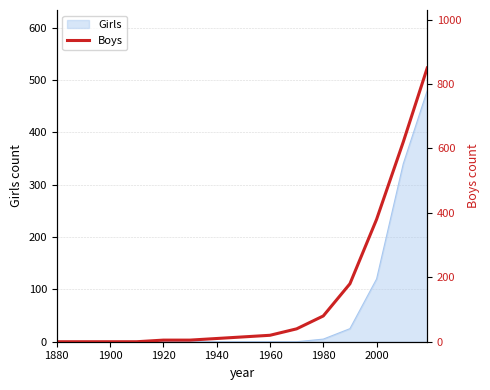

What is the maximum value for Girls?

480